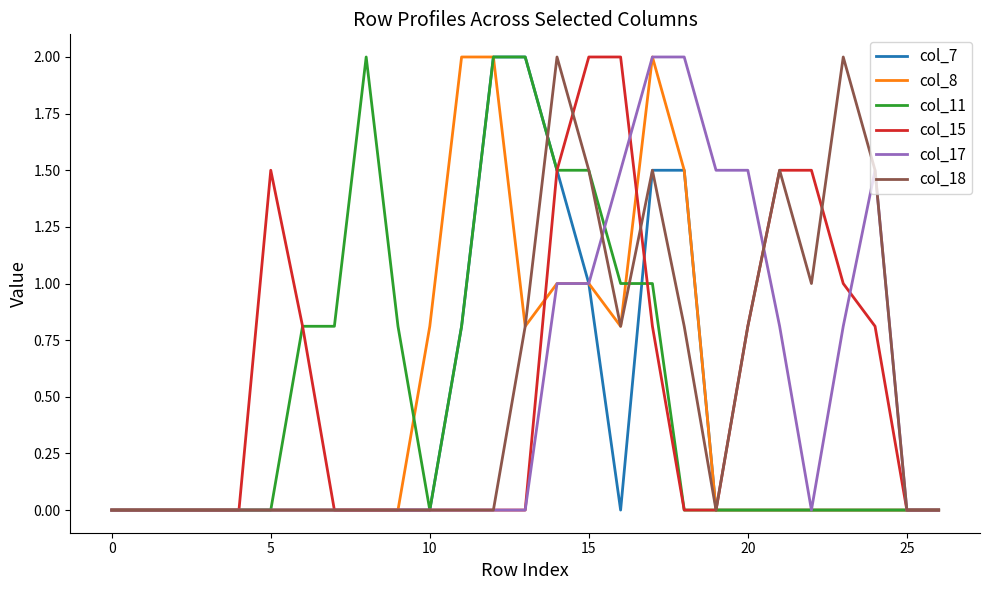

What is the greatest value displayed?

2.0